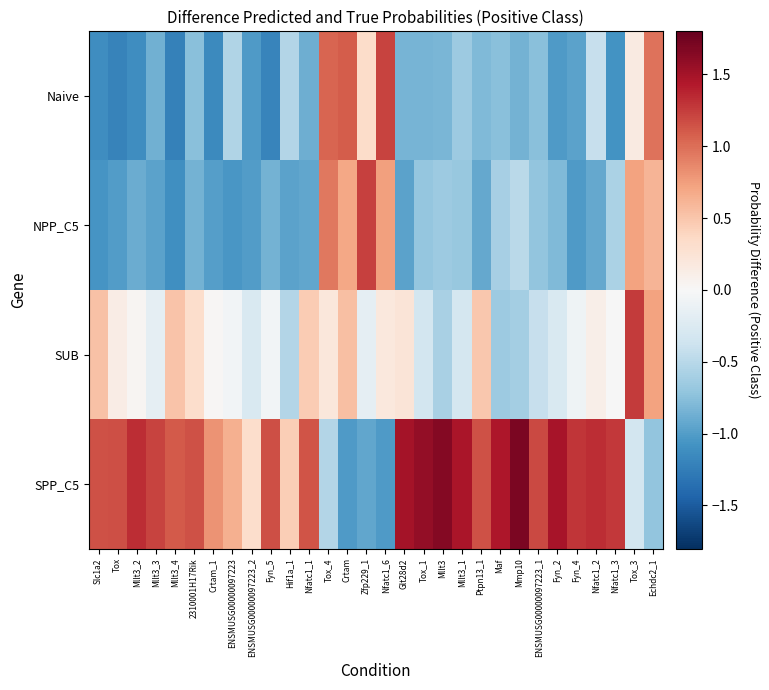

Which series has the largest range (max minus min)?

SPP_C5